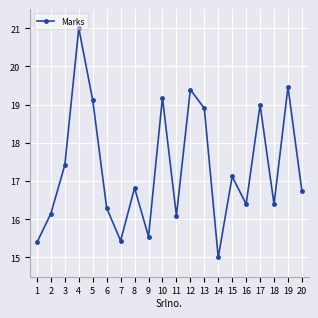

What is the average value?

17.3